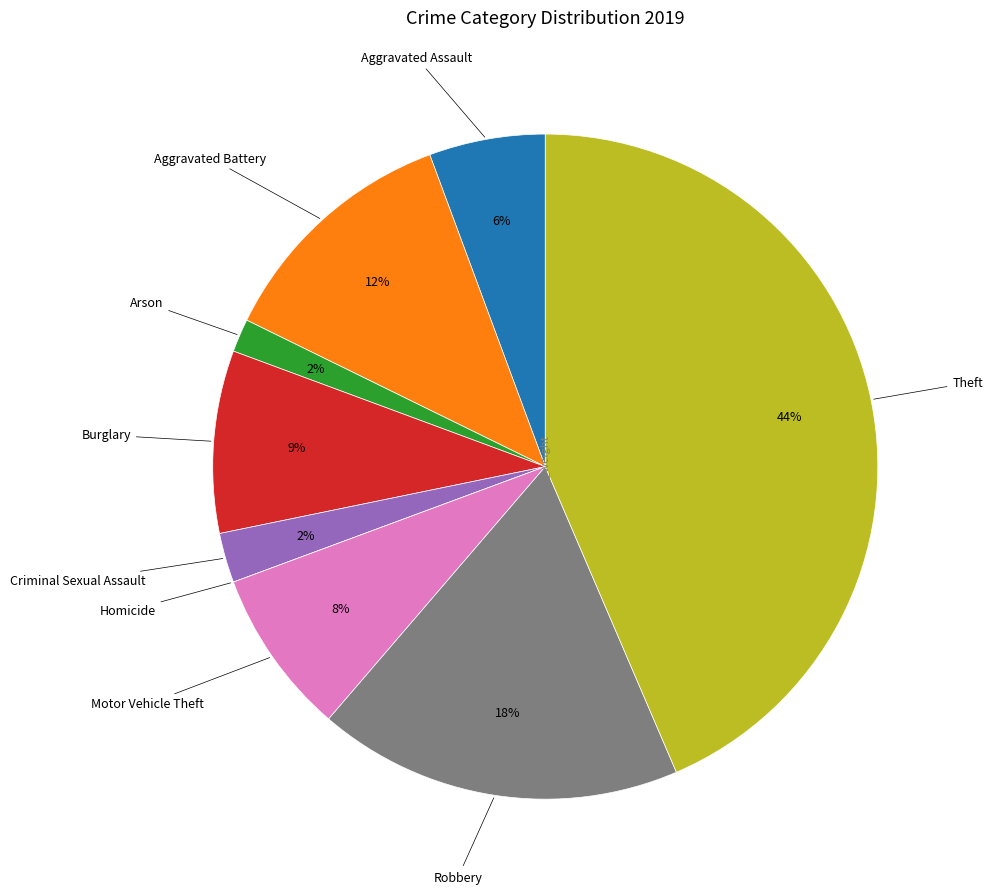

Is there a majority slice in this chart?

No